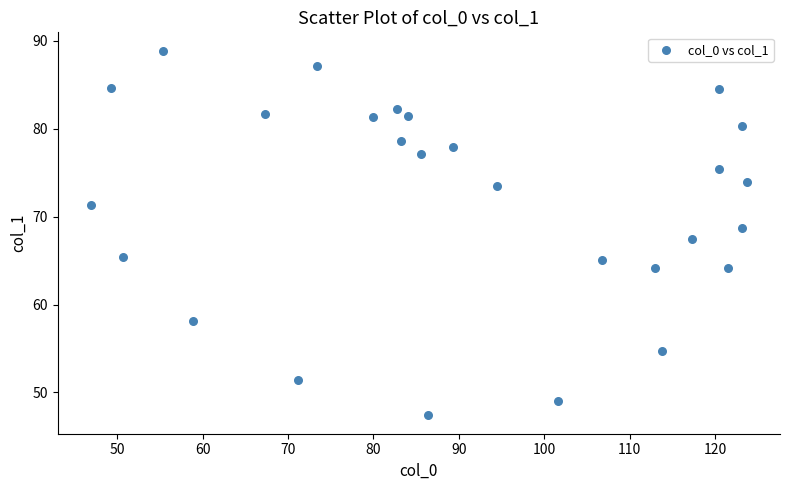

What is the range of X values (max minus min)?

76.9